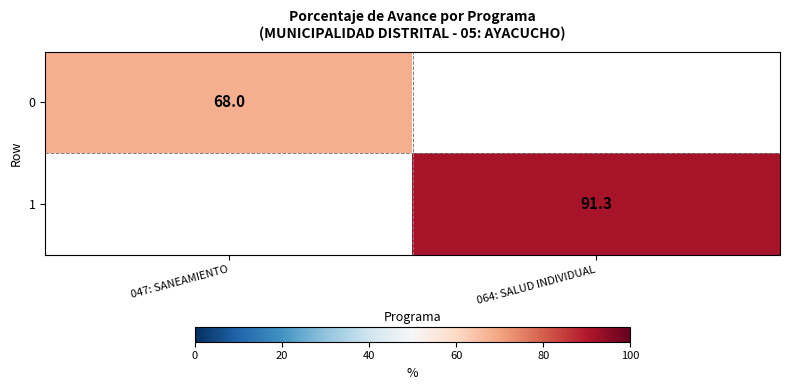

What is the smallest value displayed?

68.0